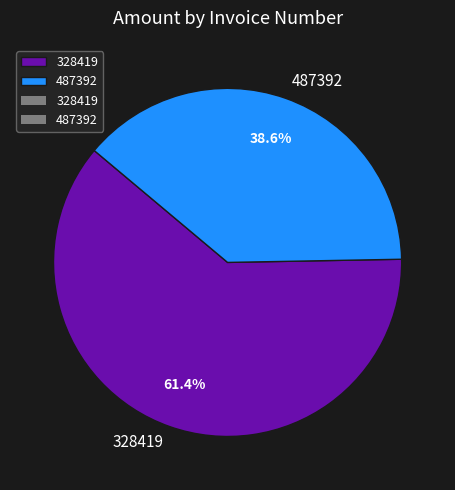

To the nearest percent, what is the combined percentage of 328419 and 487392?

100%